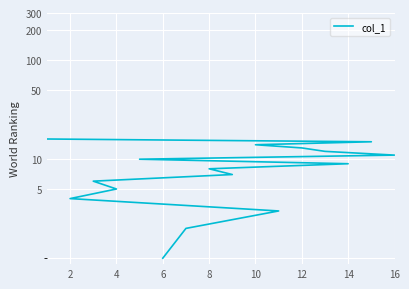

What is the change in value from 12 to 10?

+4